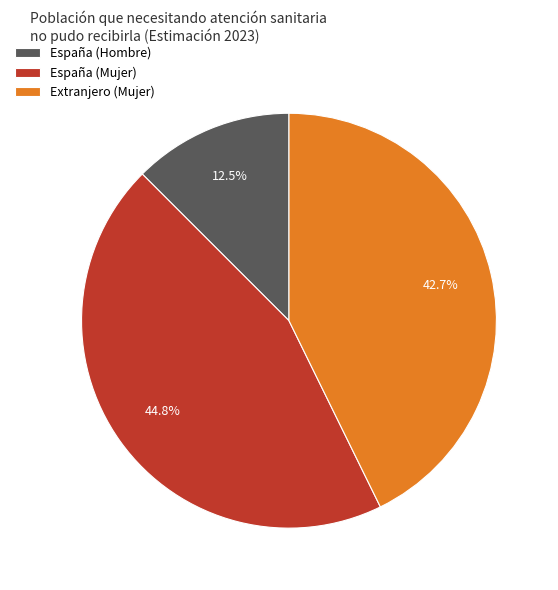

Is España (Mujer) the majority of the pie?

No